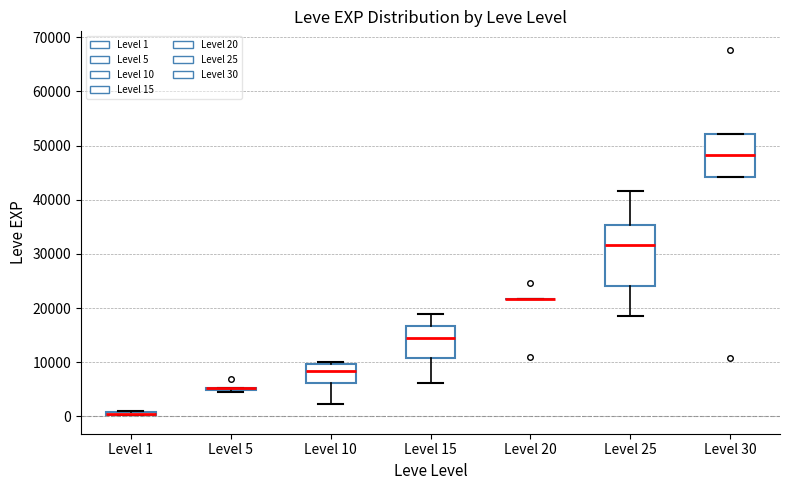

Which box is the tallest, from its lower edge to its upper edge?

Level 25